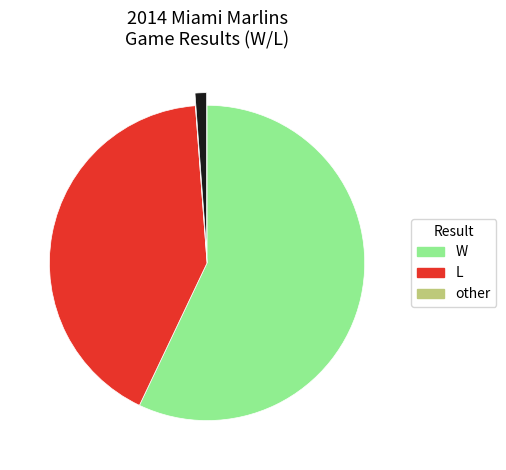

Is there a majority slice in this chart?

Yes